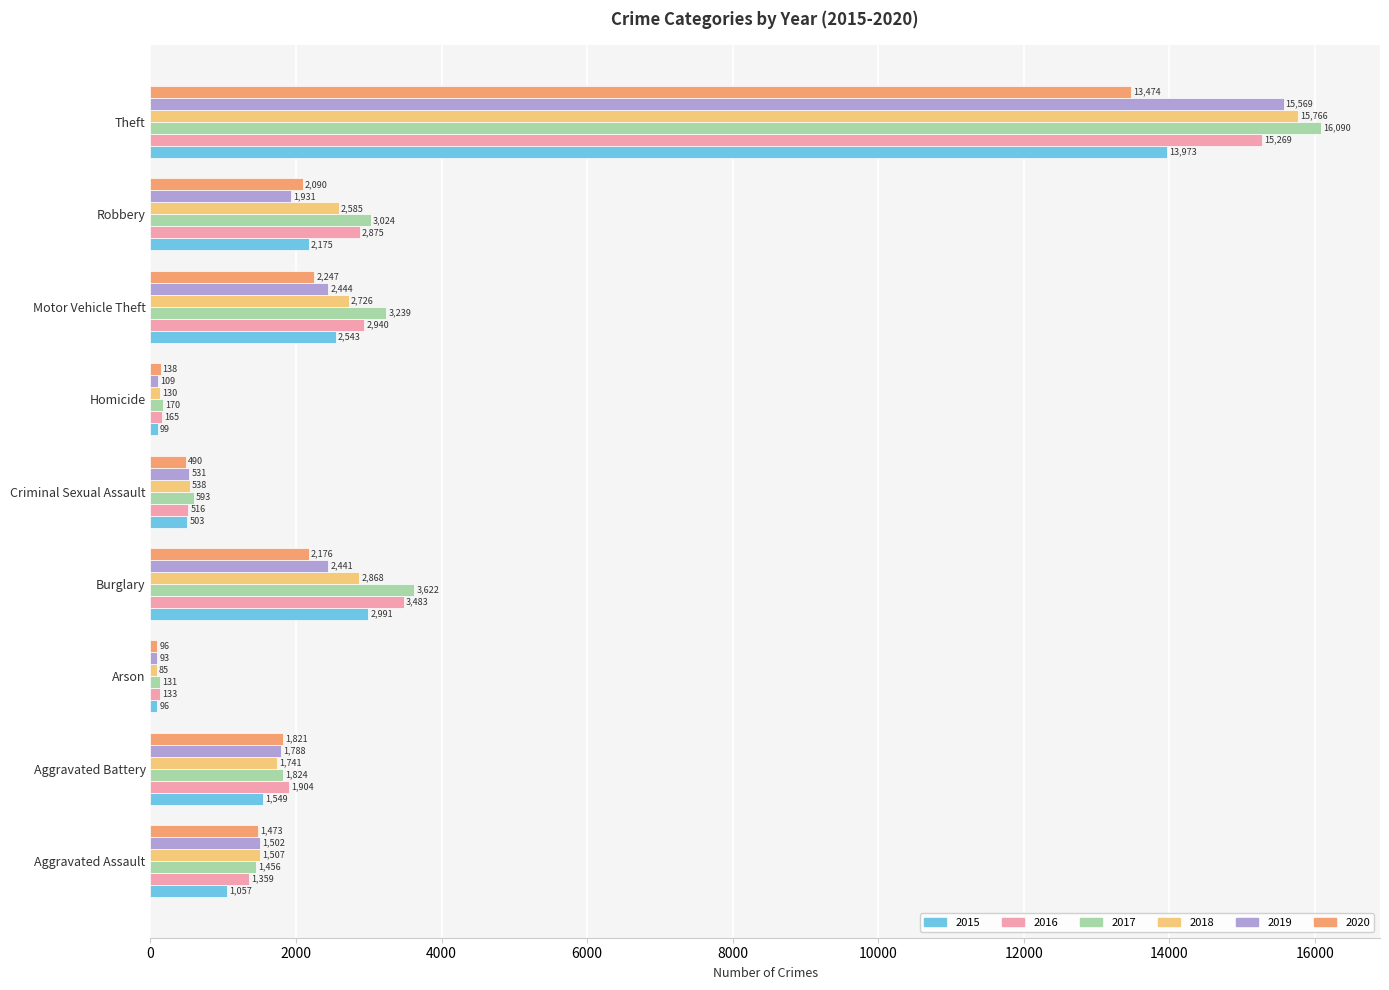

Rank the categories by 2015 value from lowest to highest.

Arson, Homicide, Criminal Sexual Assault, Aggravated Assault, Aggravated Battery, Robbery, Motor Vehicle Theft, Burglary, Theft